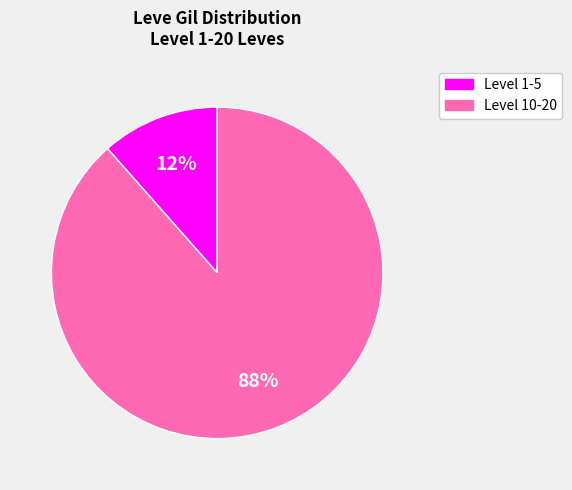

To the nearest percent, what is the average slice percentage?

50%